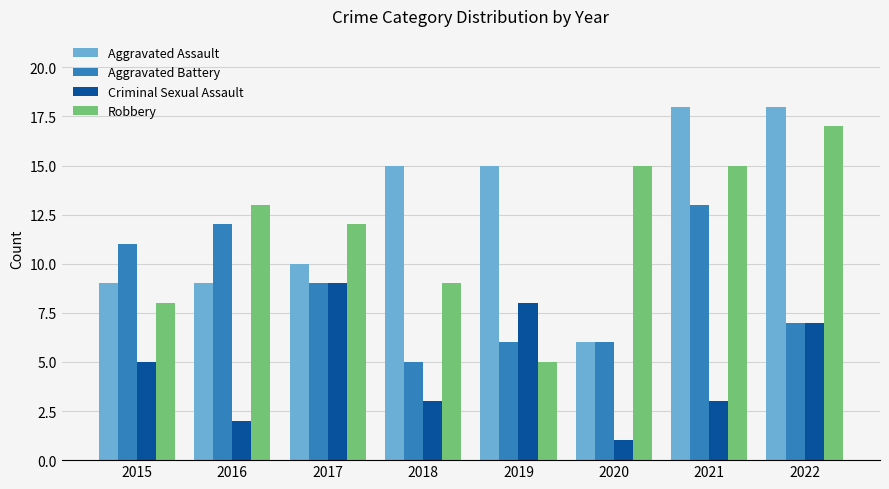

Which series changed the most between 2020 and 2022?

Aggravated Assault